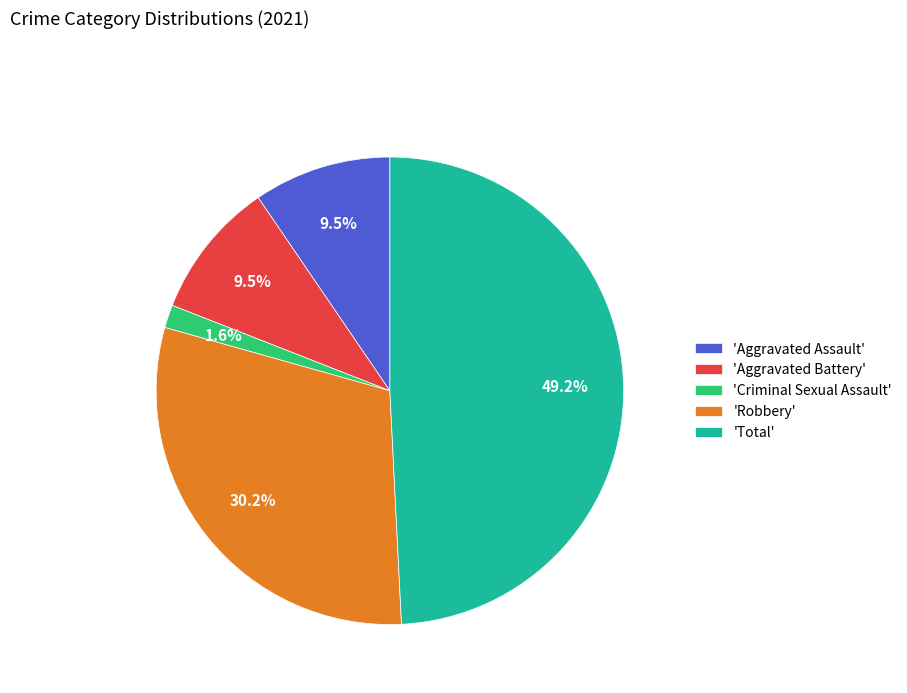

To the nearest percent, what is the difference between the largest and smallest slice percentages?

48%